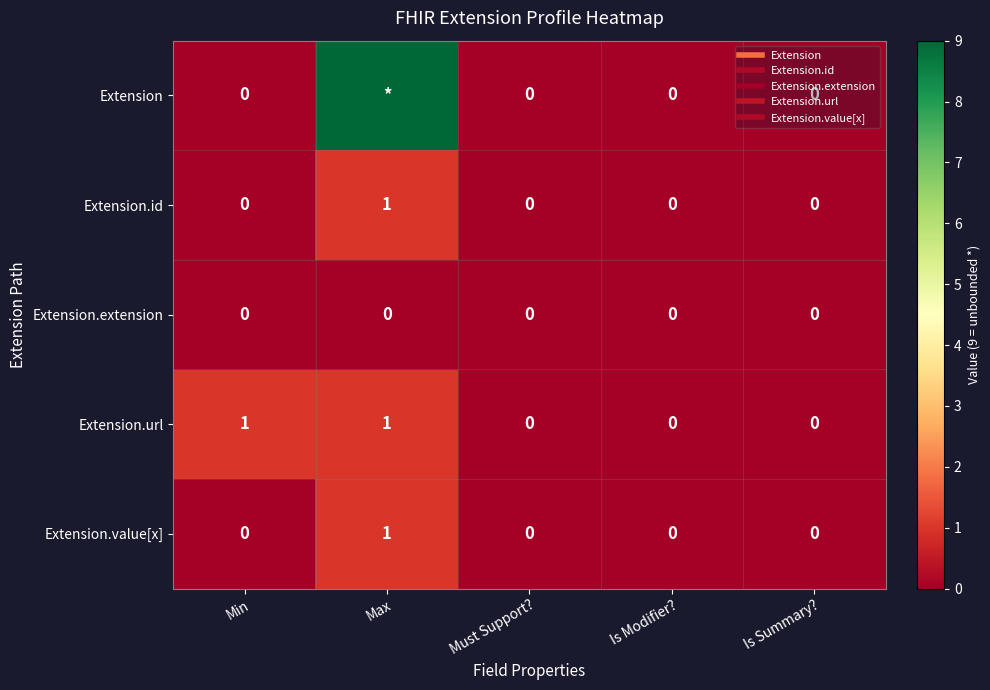

What is the difference between the maximum and minimum values in the Extension.url series?

1